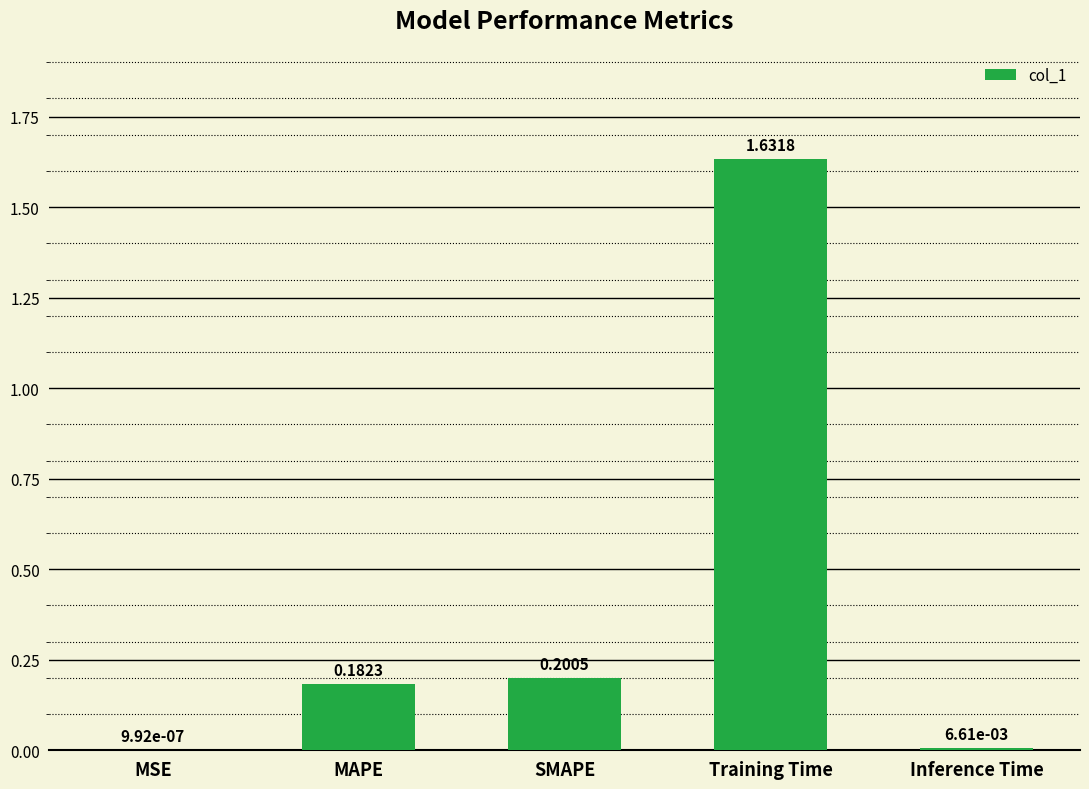

Where is the data nearest to the value 0?

MSE